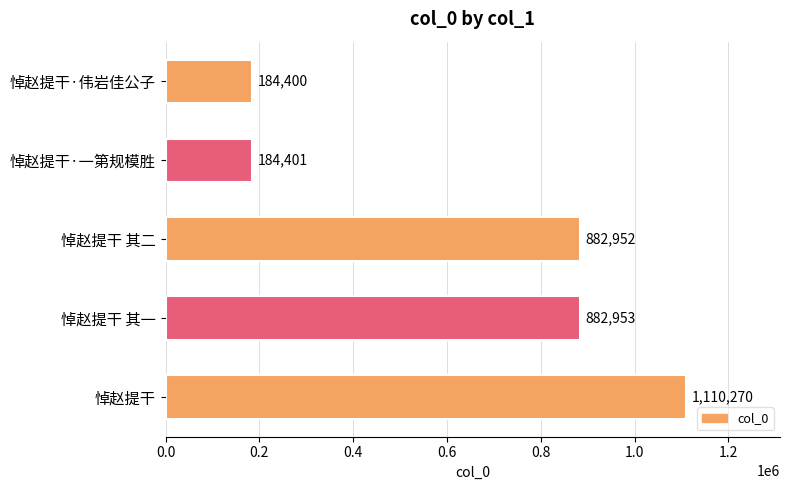

At which label is the value closest to 647335?

悼赵提干 其二